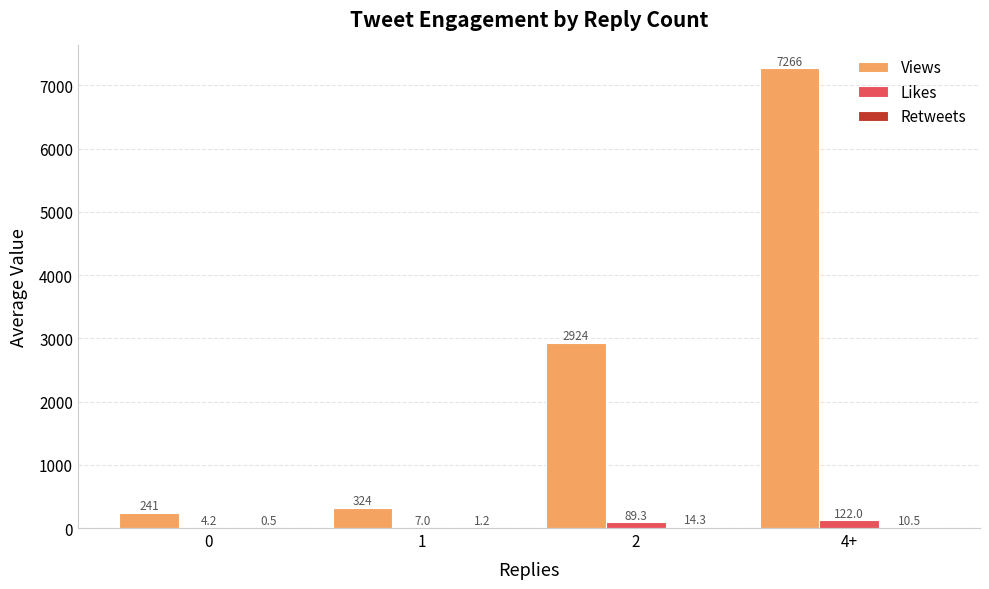

What is the maximum value shown in the chart?

7266.5